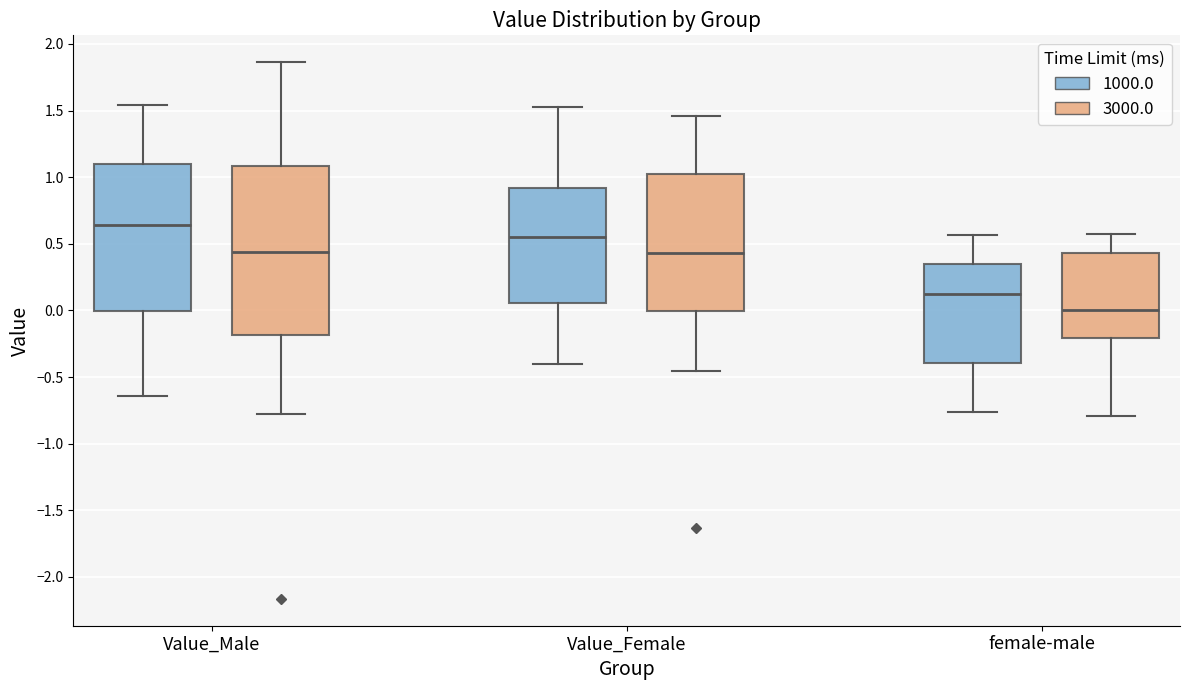

Which box is the tallest, from its lower edge to its upper edge?

Value_Male (3000.0)